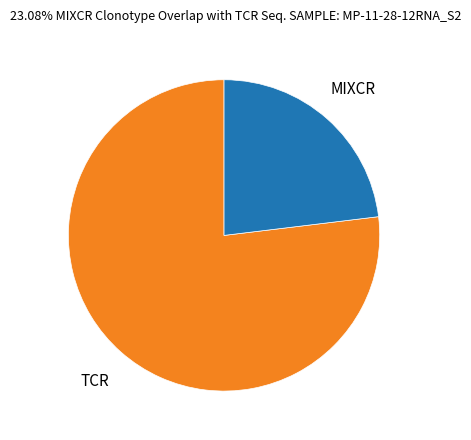

What is the ratio of the value at MIXCR to the value at TCR?

0.3